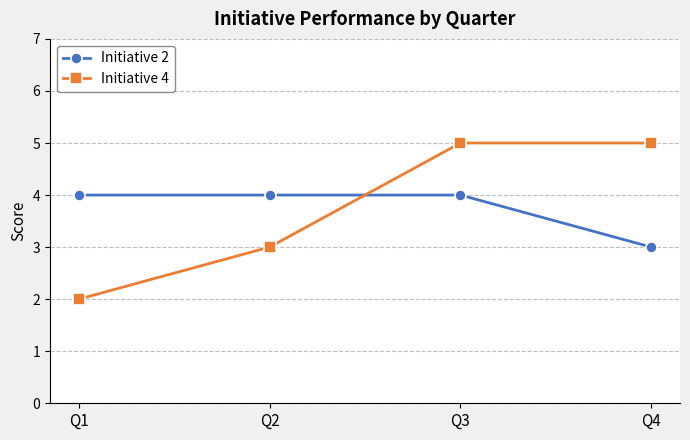

How many lines are shown in the chart?

2